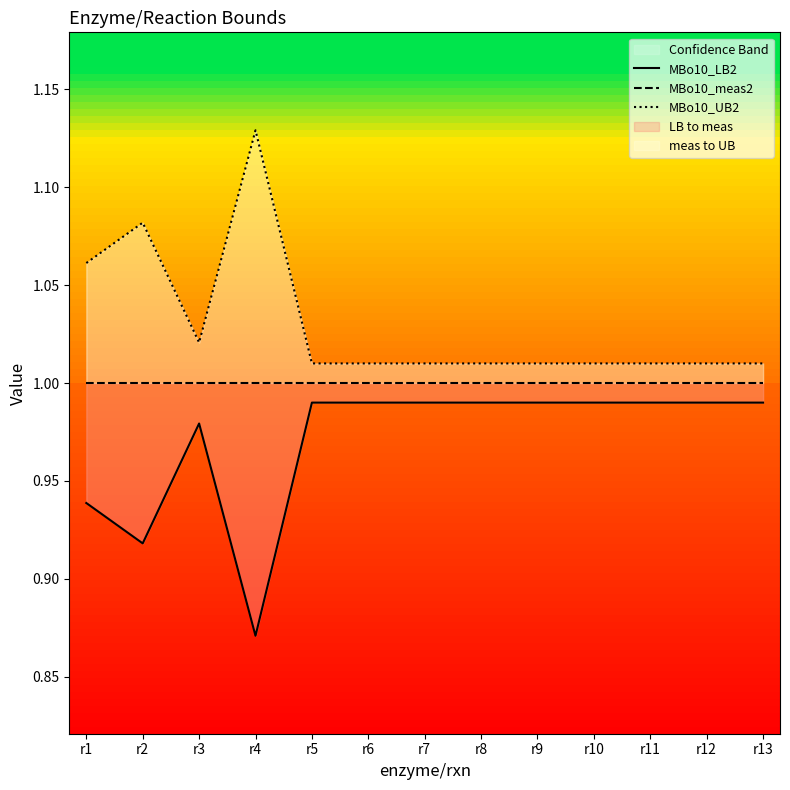

What is the value of the MBo10_UB2 point at the 8th from the left?

1.0